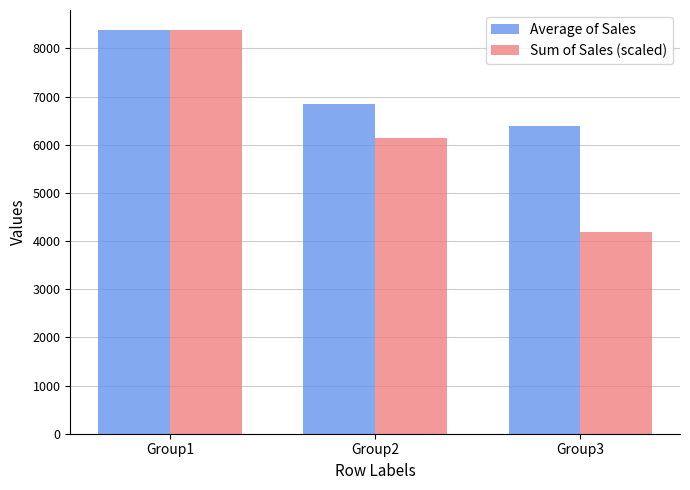

What is the spread (max minus min) of values at Group3?

2201.1